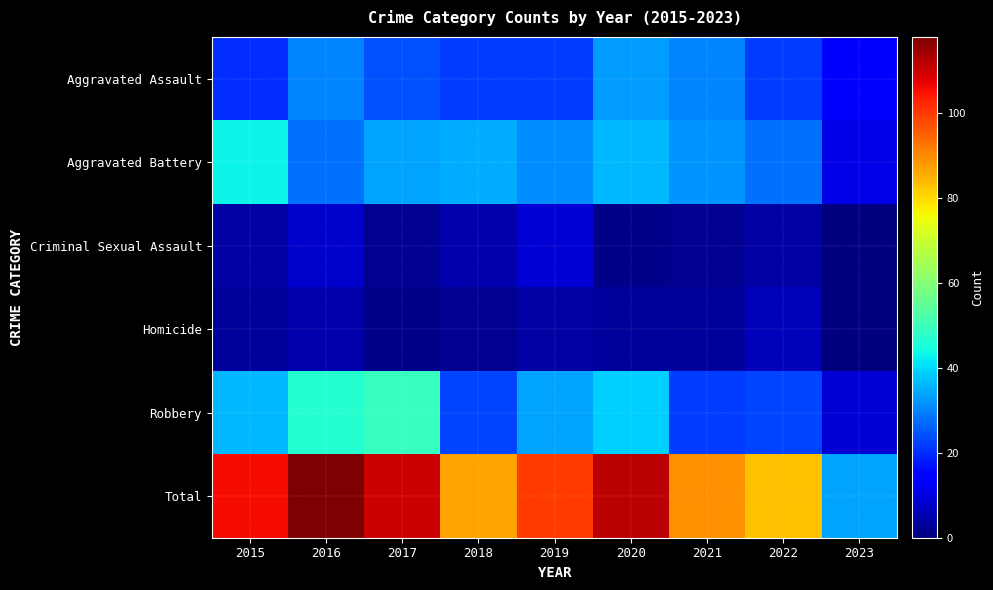

Which label corresponds to the smallest value in the chart?

2023